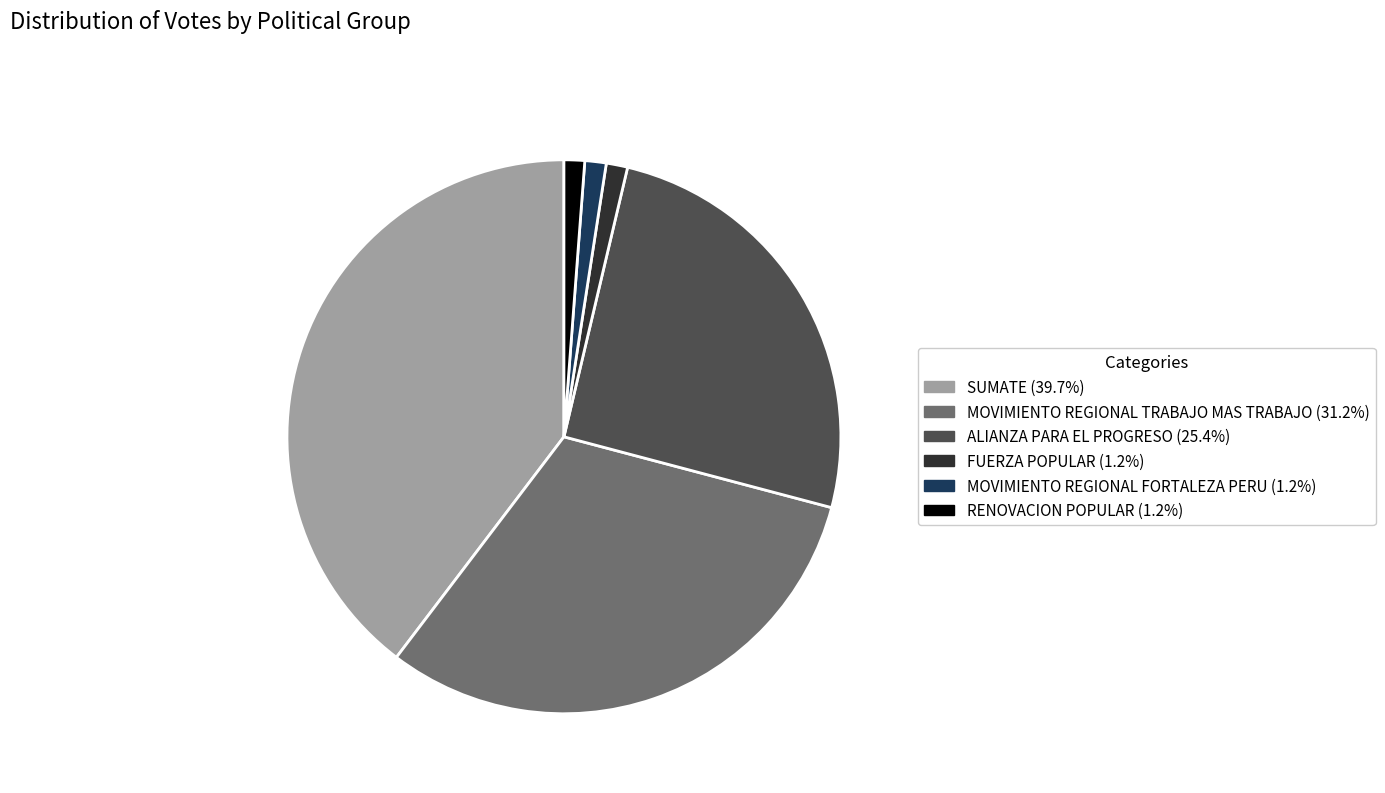

Combined, do FUERZA POPULAR and MOVIMIENTO REGIONAL TRABAJO MAS TRABAJO account for over 50%?

No